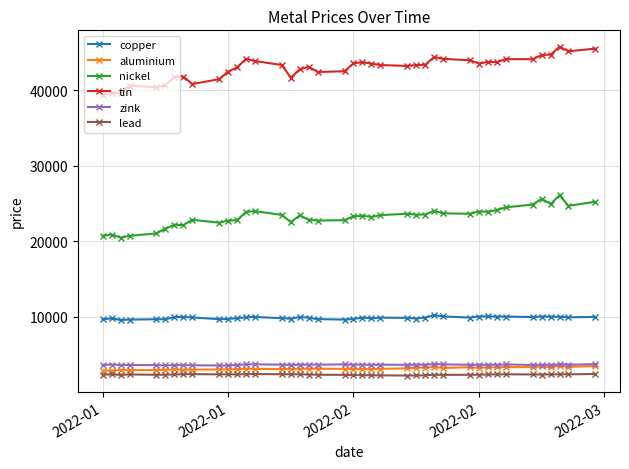

True or false: zink has more than 2 interior local peaks.

True